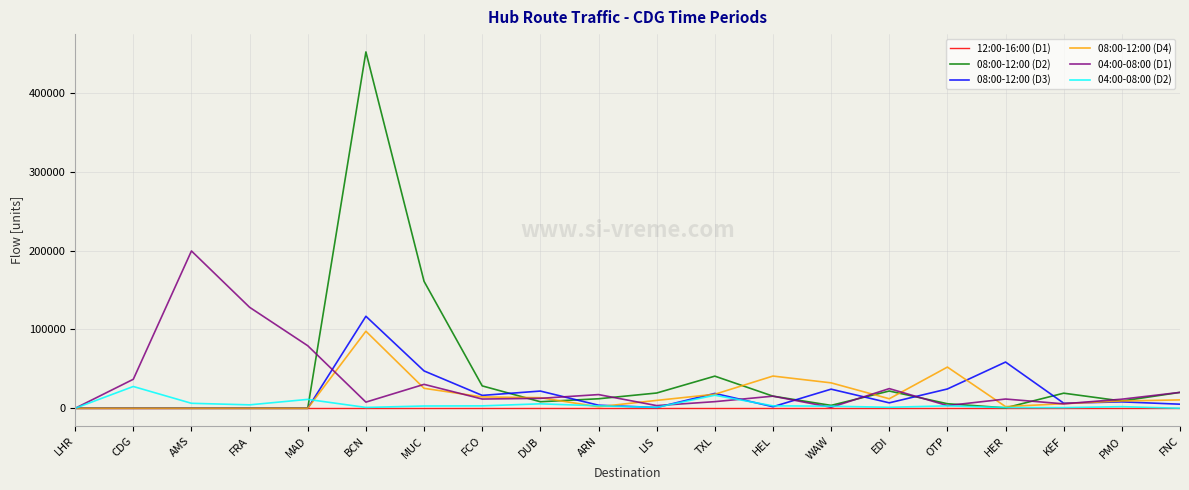

The value of 08:00-12:00 (D2) at KEF is 19139.9. True or false?

True